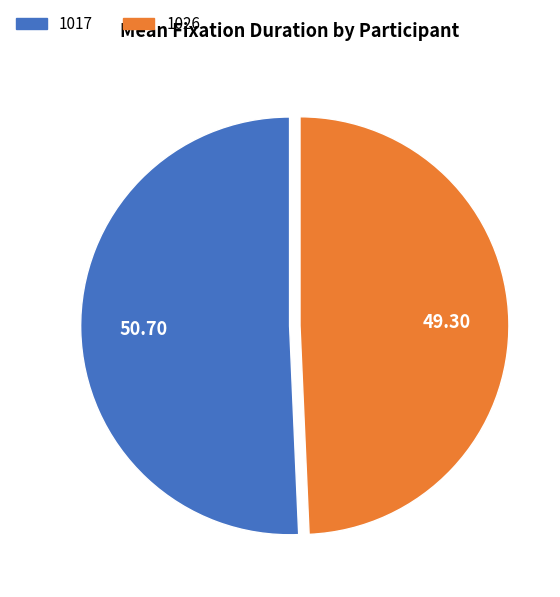

Approximately how many times larger is the value at 1017 compared to 1026?

1.0